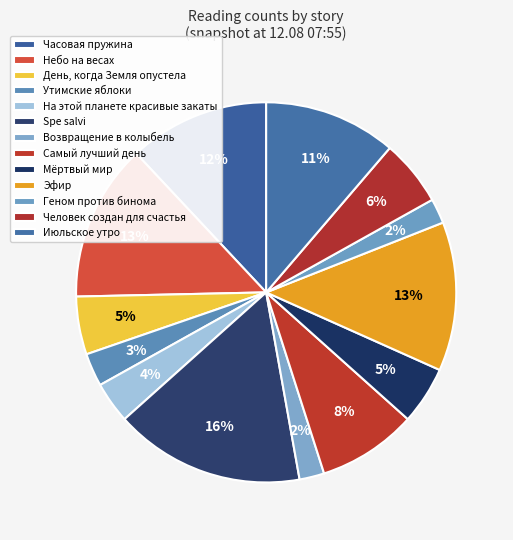

What portion of the pie excludes На этой планете красивые закаты?

96.5%